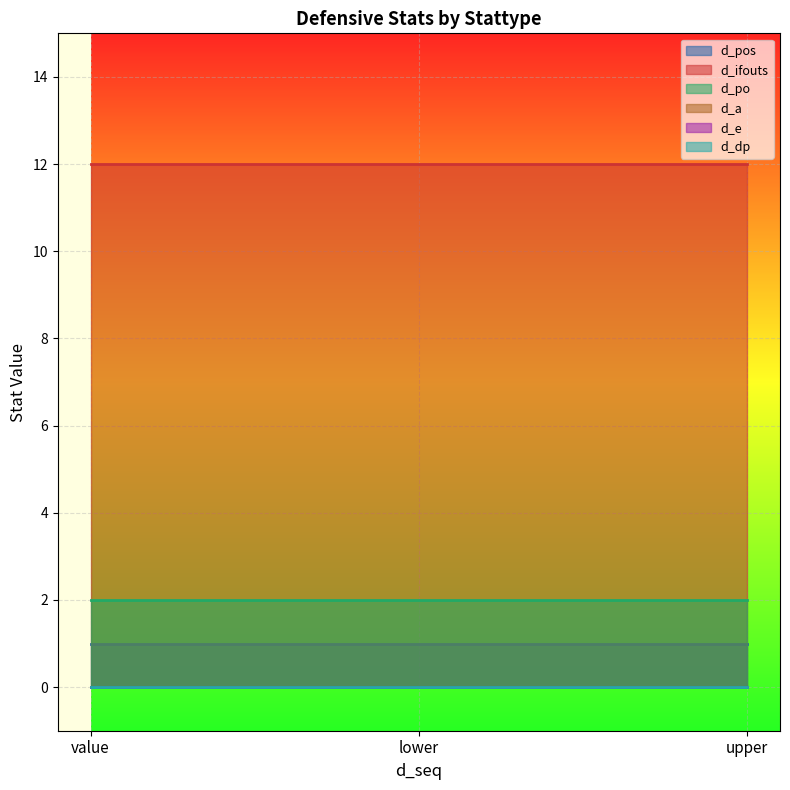

What value does the d_pos series have at lower?

1